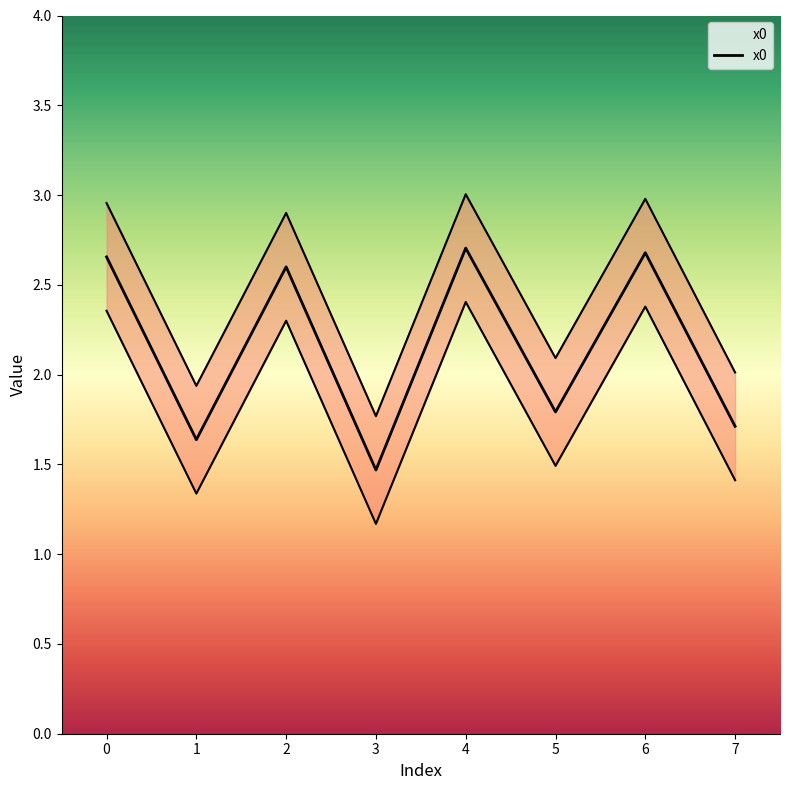

Which category has the highest value across all series?

4